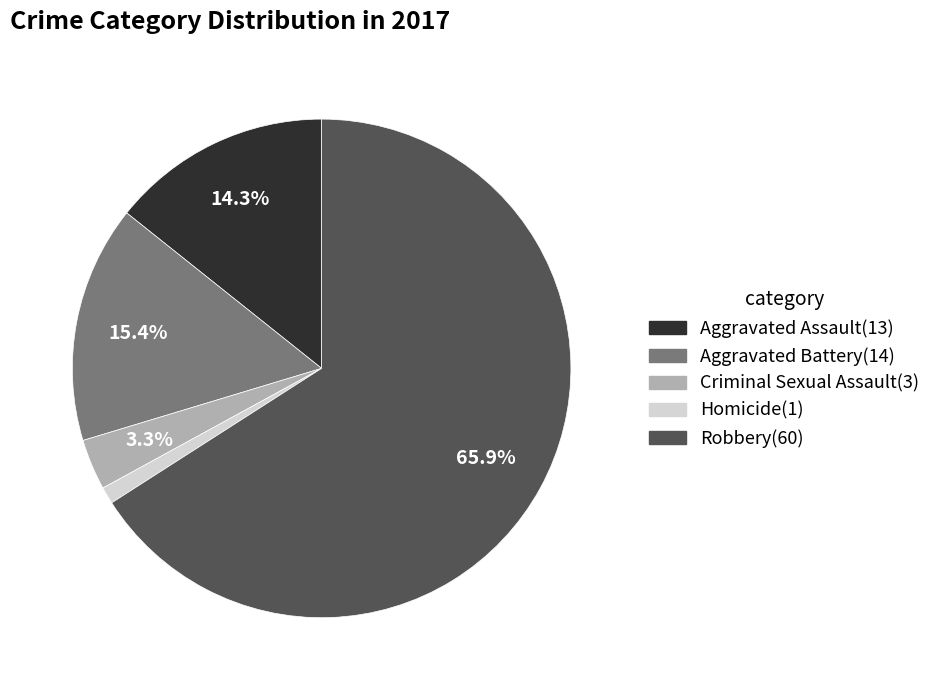

Which category has the biggest portion of the pie?

Robbery